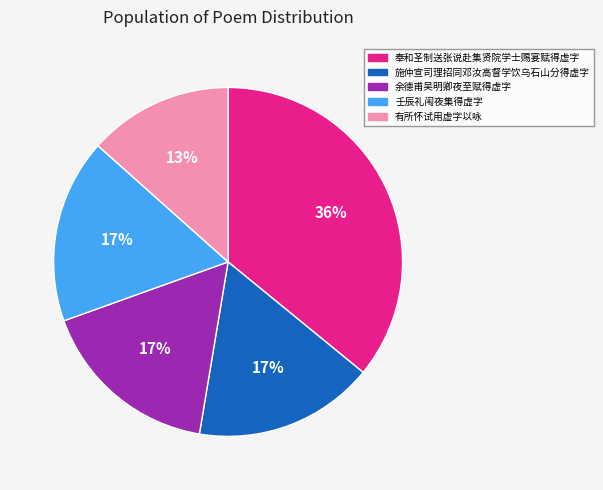

Is there a majority slice in this chart?

No